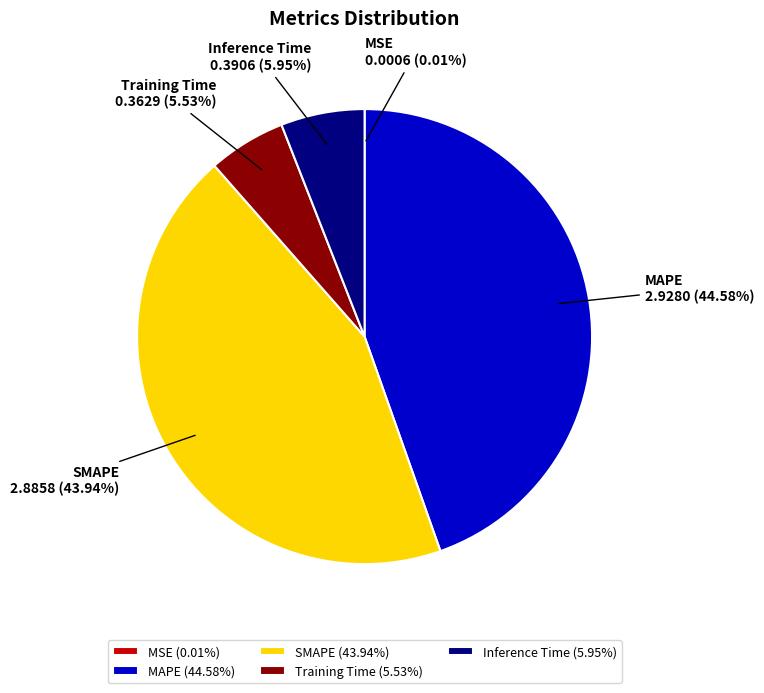

What is the ratio of the value at SMAPE to the value at MAPE?

1.0